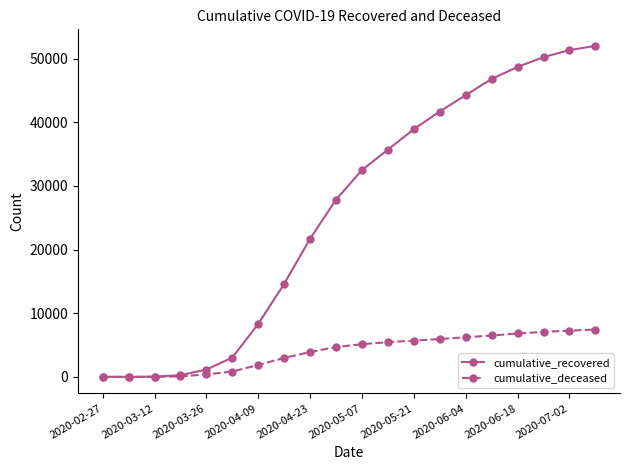

What is the maximum value shown in the chart?

52003